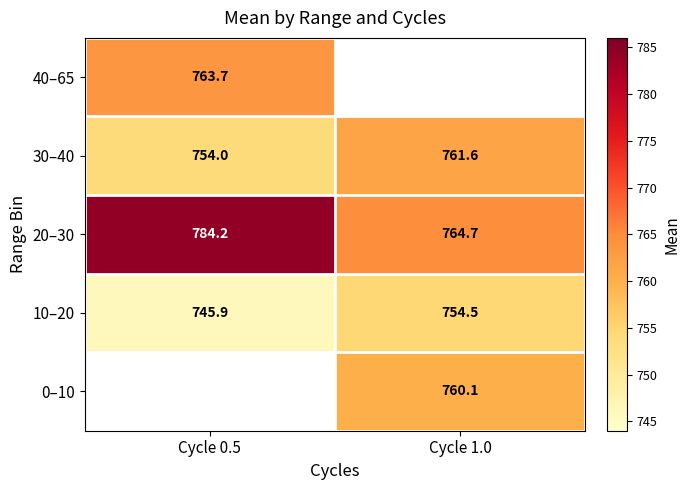

How many categories are shown in the chart?

2